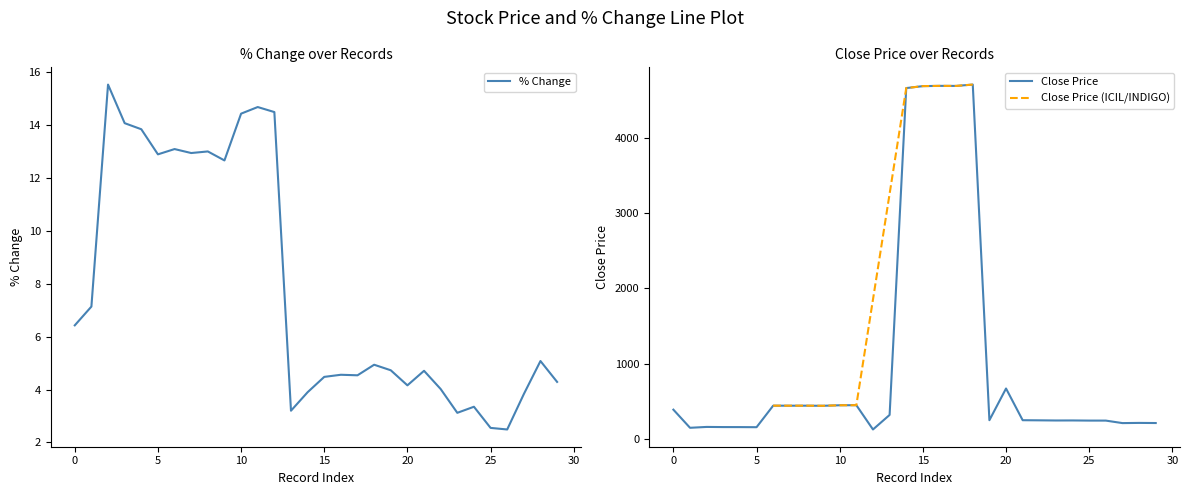

What is the difference between the close values at 13 and 25?

75.2